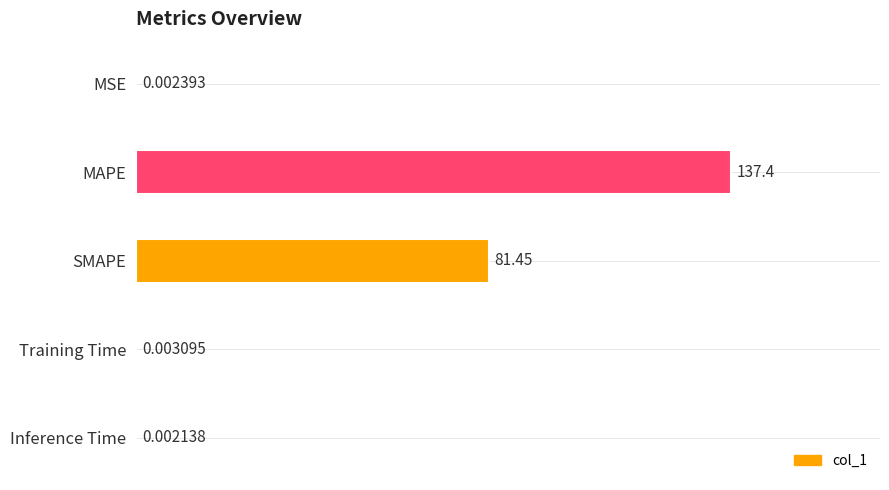

What is the average value?

43.8